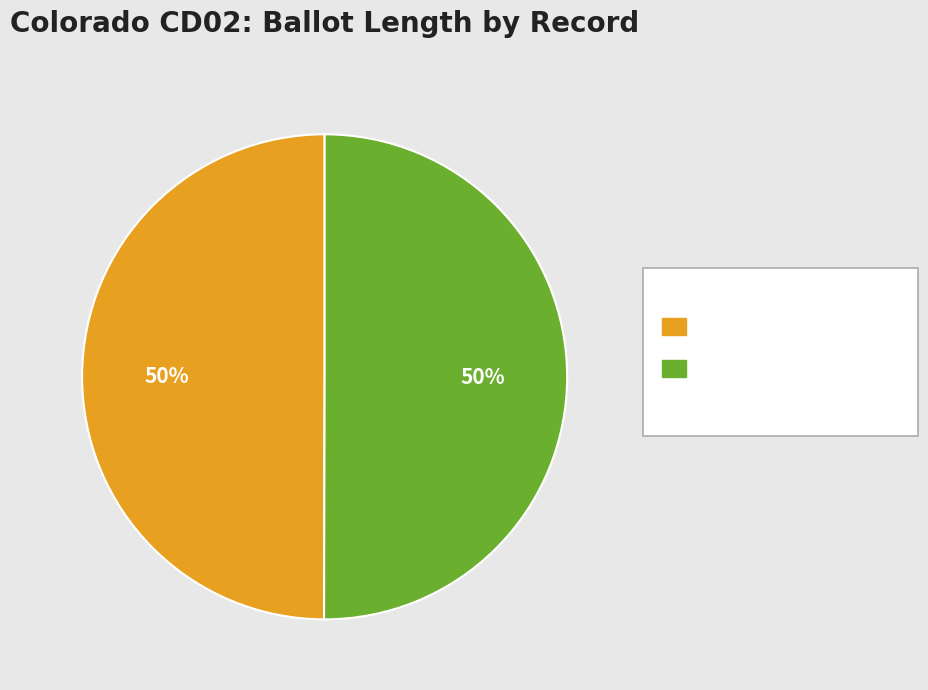

How many segments does this pie chart have?

2